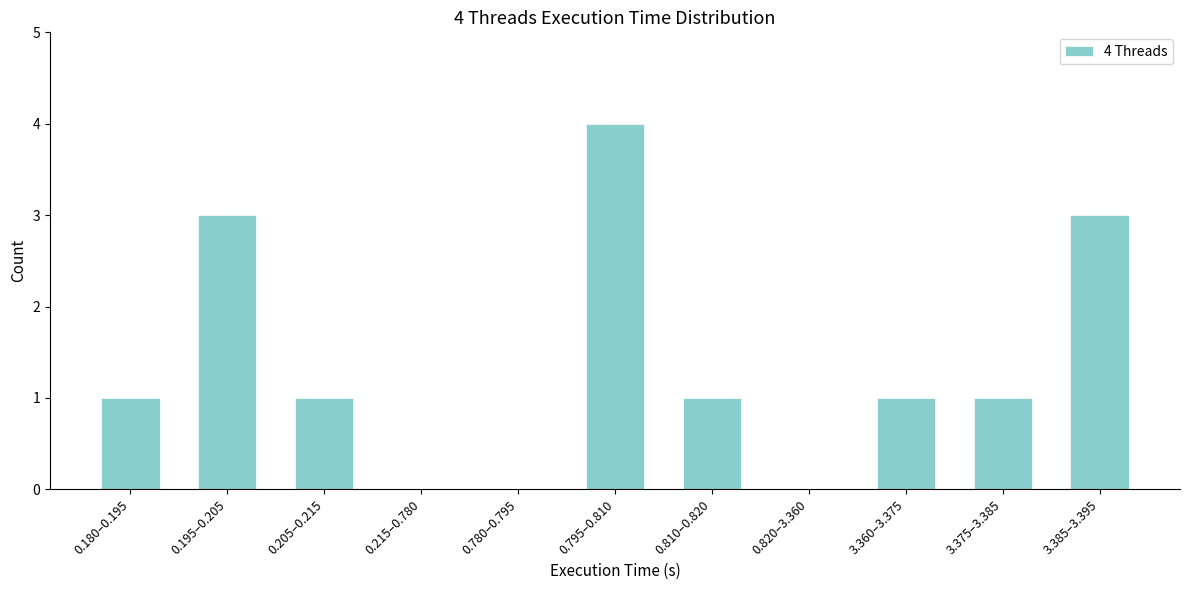

Reading left to right, list all the values displayed in this chart.

0.180–0.195=1	0.195–0.205=3	0.205–0.215=1	0.215–0.780=0	0.780–0.795=0	0.795–0.810=4	0.810–0.820=1	0.820–3.360=0	3.360–3.375=1	3.375–3.385=1	3.385–3.395=3